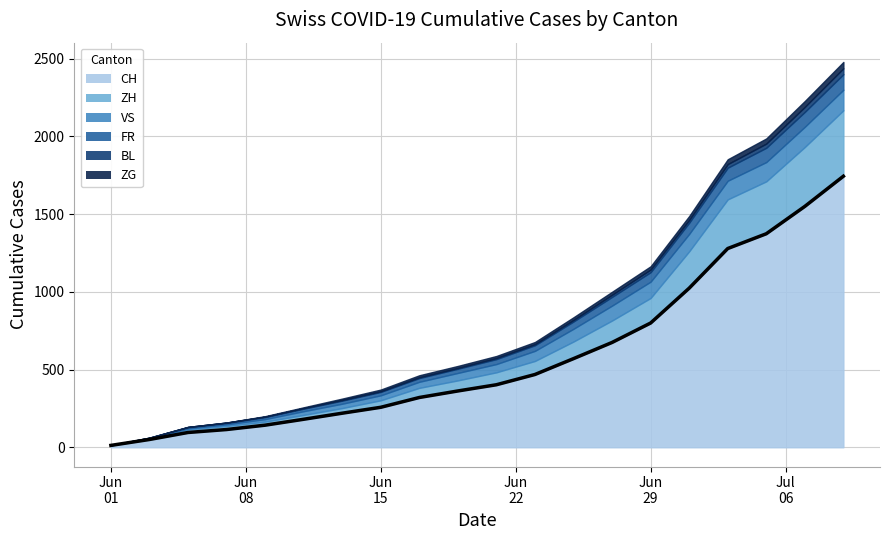

What are all the series names shown in the legend?

CH, ZH, VS, FR, BL, ZG